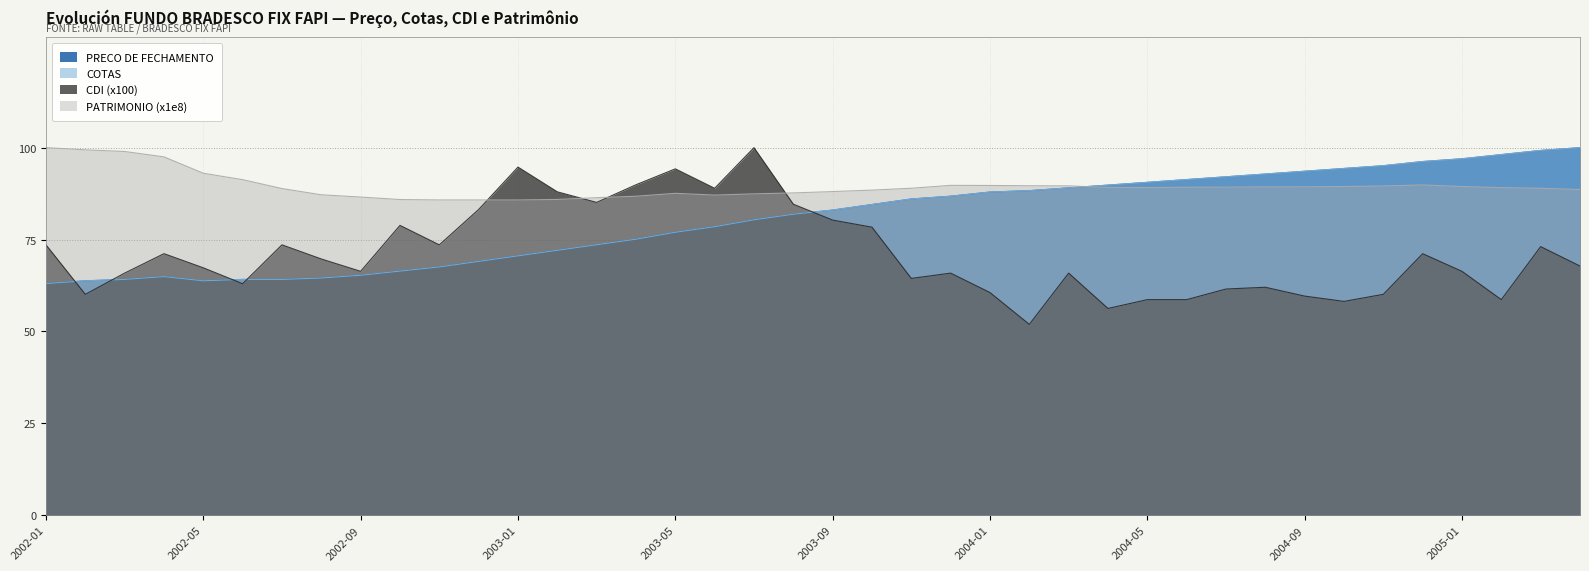

What is the value of the COTAS point at the 32nd from the left?

92.8